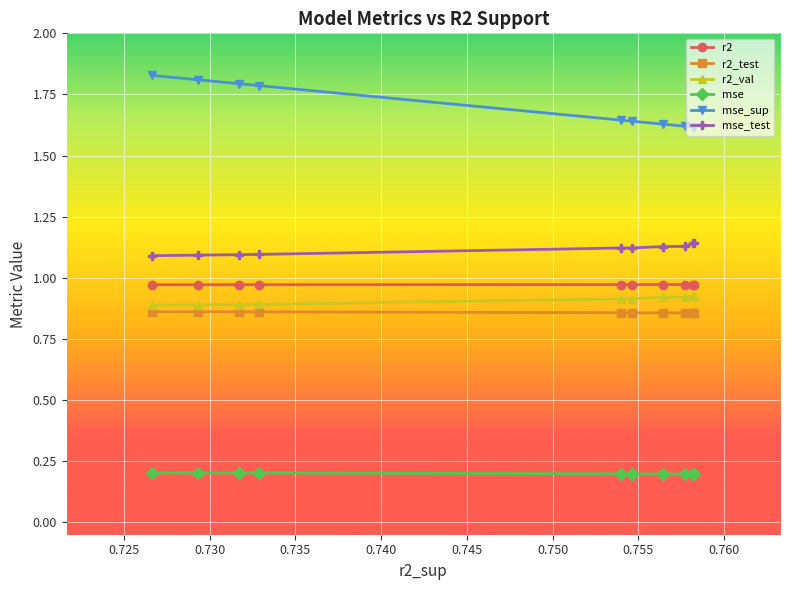

What is the sum of all r2_val values?

9.1